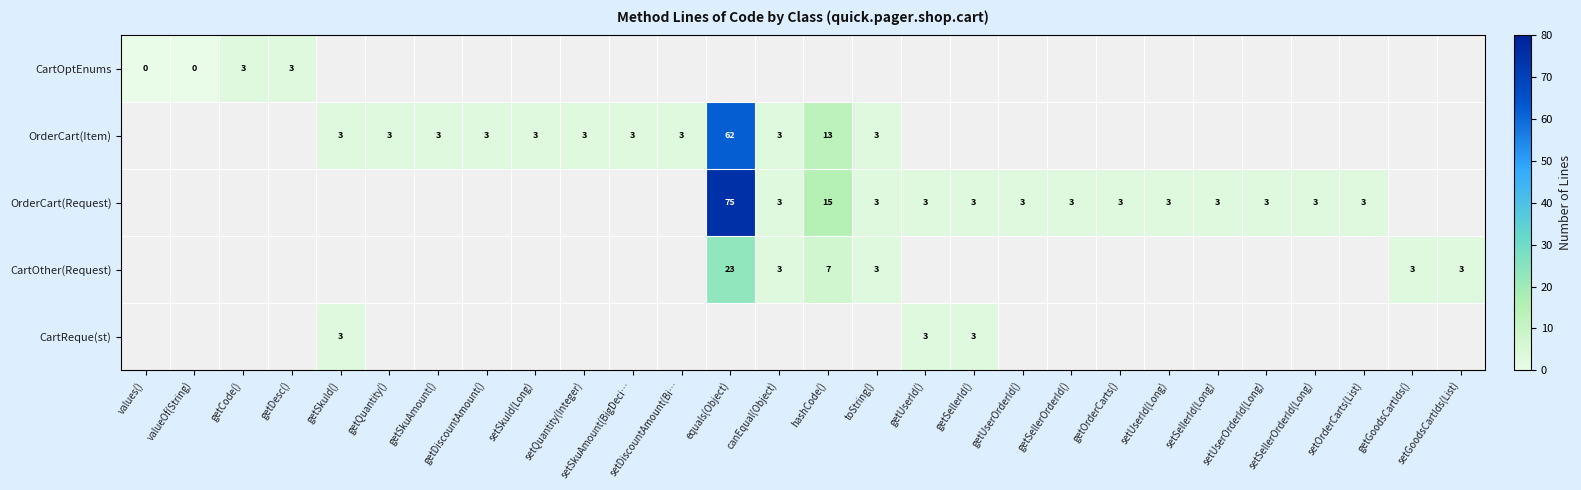

How many series are shown in this chart?

5